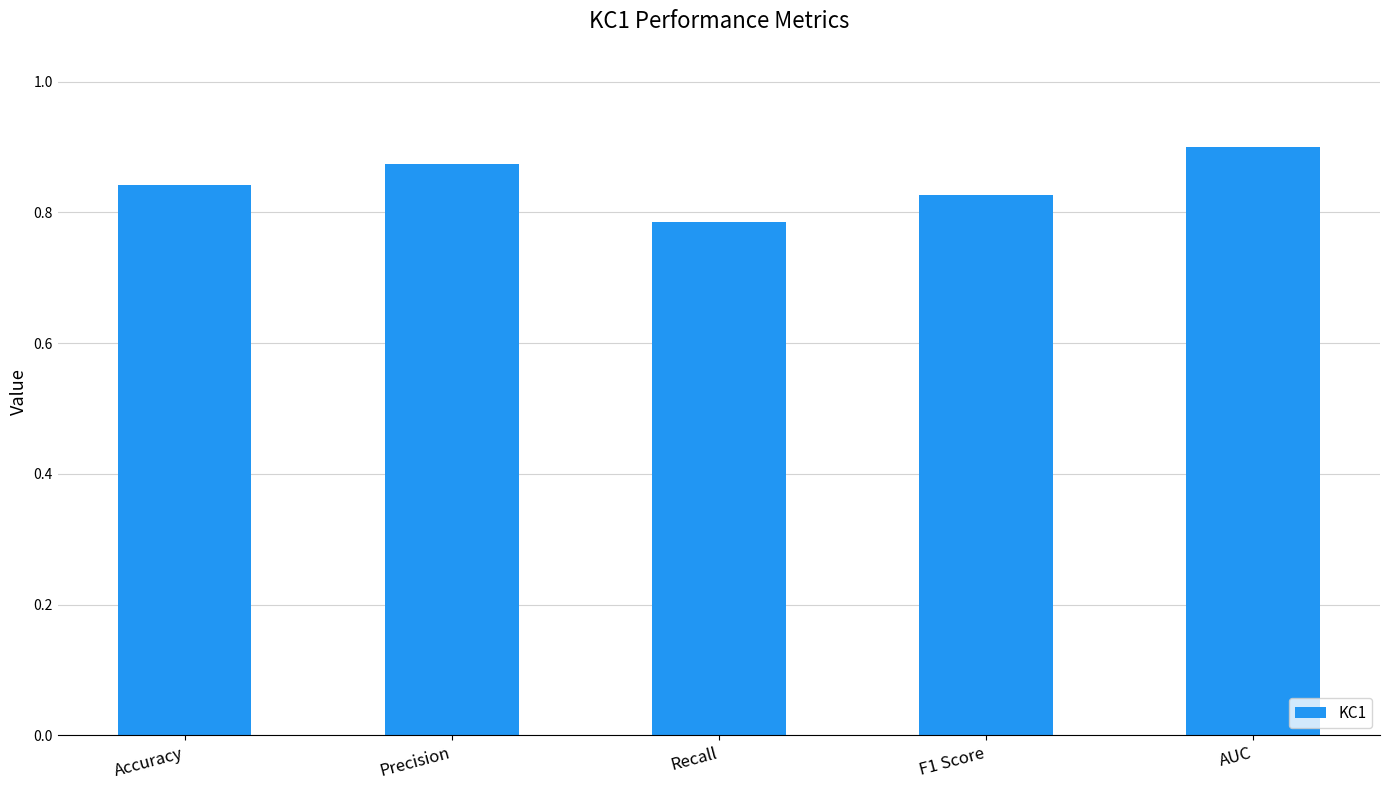

What is the label of the 3rd bar from the left?

Recall